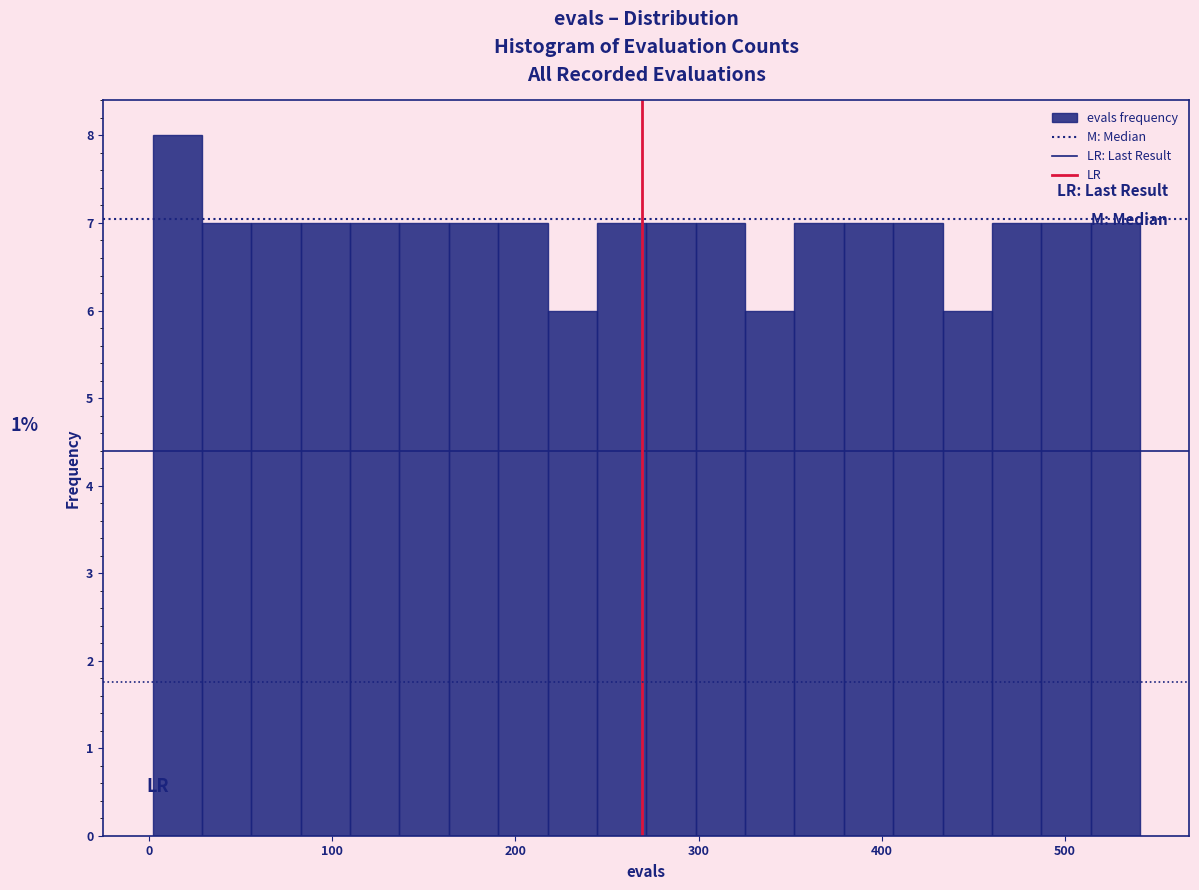

Read against the x-axis, roughly where is the centre of the tallest bar?

20